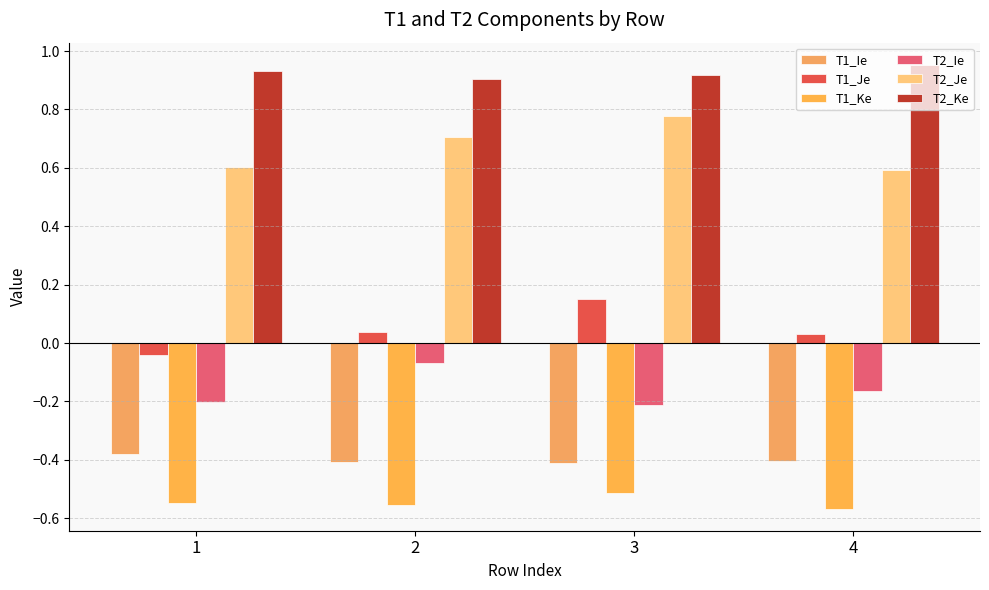

What are all the series names shown in the legend?

T1_Ie, T1_Je, T1_Ke, T2_Ie, T2_Je, T2_Ke